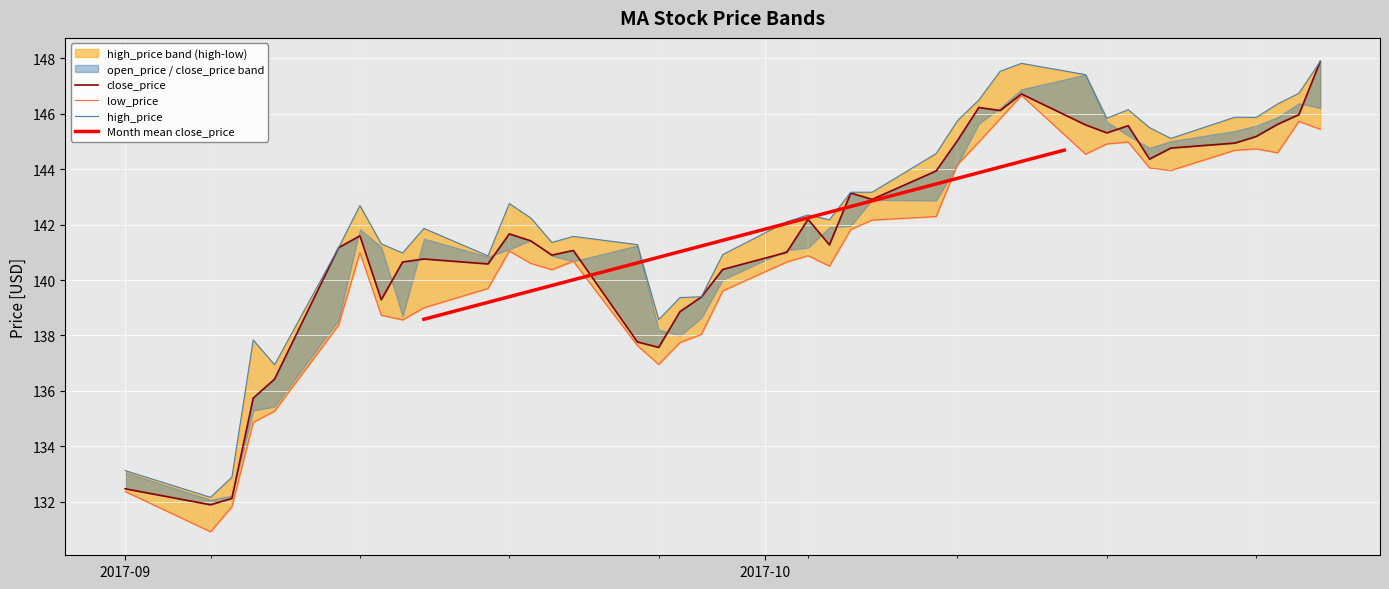

At which category does close_price reach its first local valley?

2017-09-05